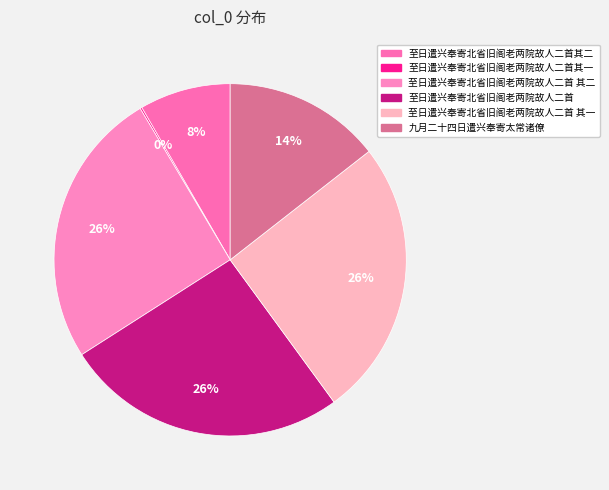

How many segments does this pie chart have?

6